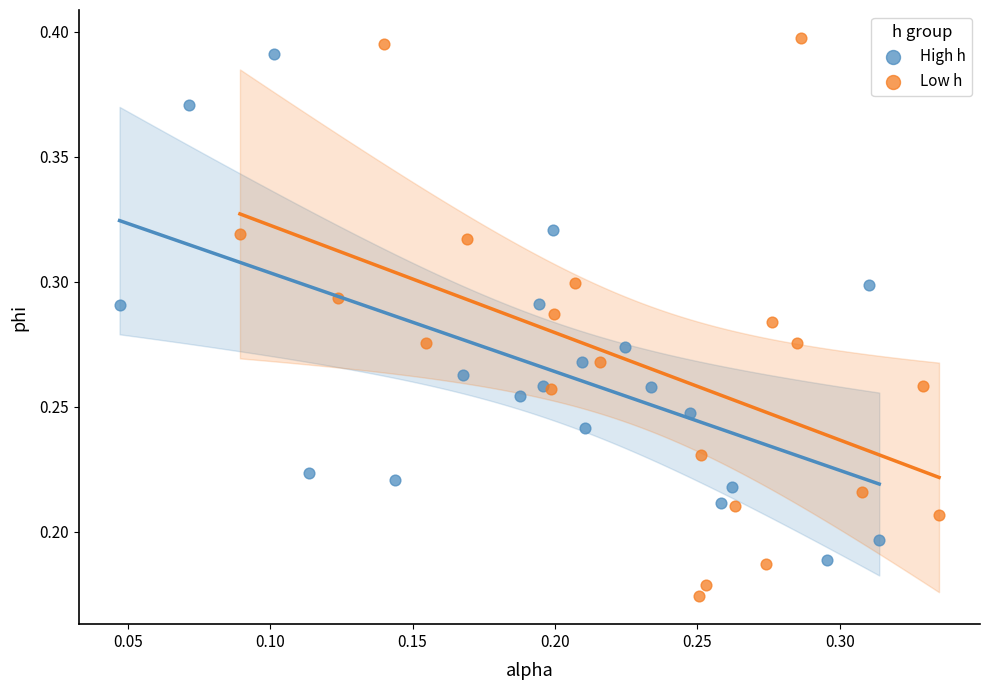

What are all the series names shown in the legend?

High h, Low h